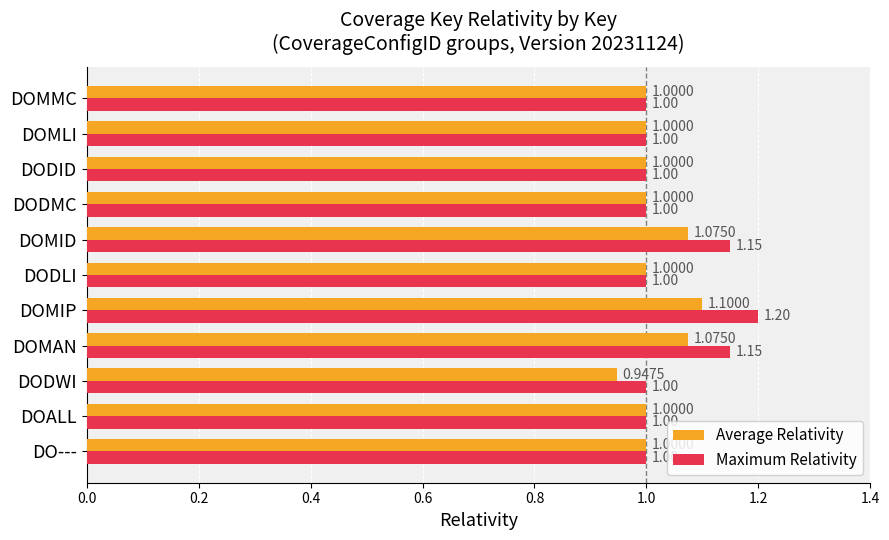

How many data points does each series have?

11